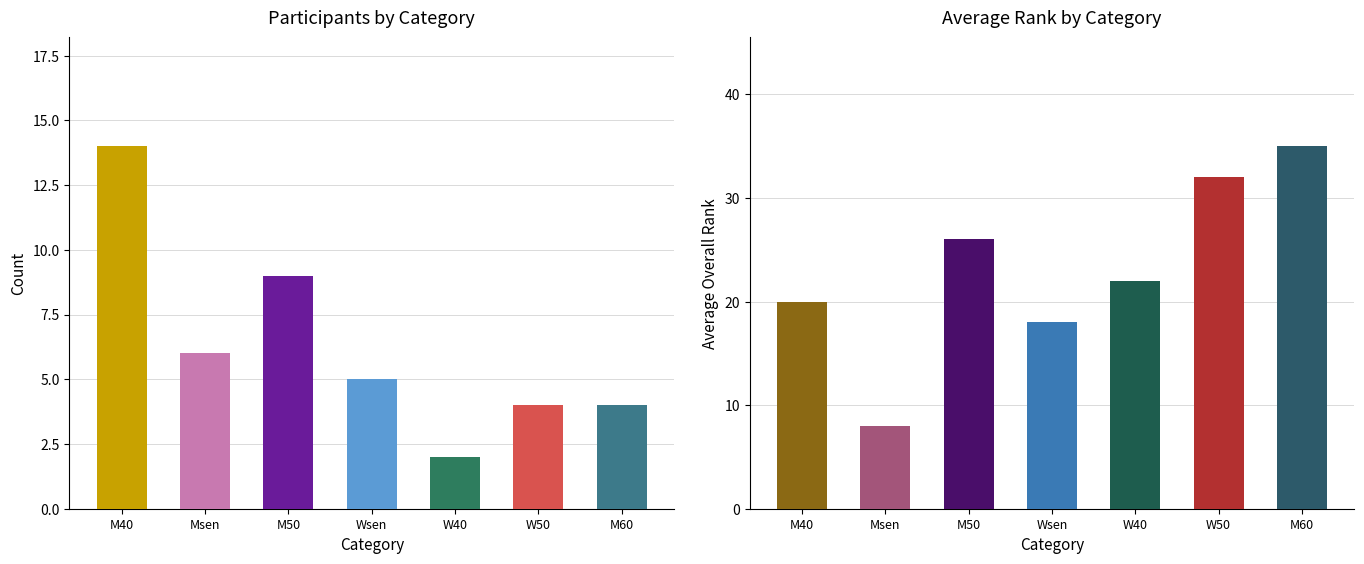

What is the sum of all Avg Rank values?

161